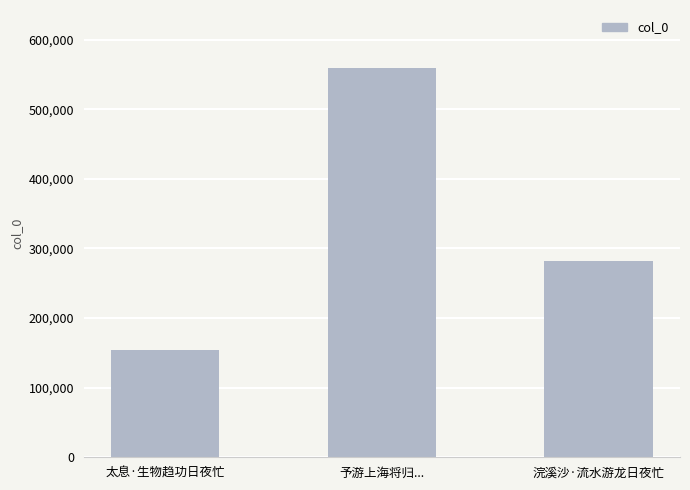

Rank the categories by value from highest to lowest.

予游上海将归..., 浣溪沙·流水游龙日夜忙, 太息·生物趋功日夜忙